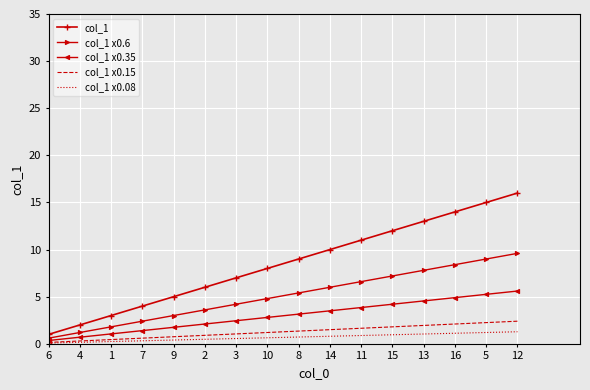

Which series has the widest spread of values?

col_1